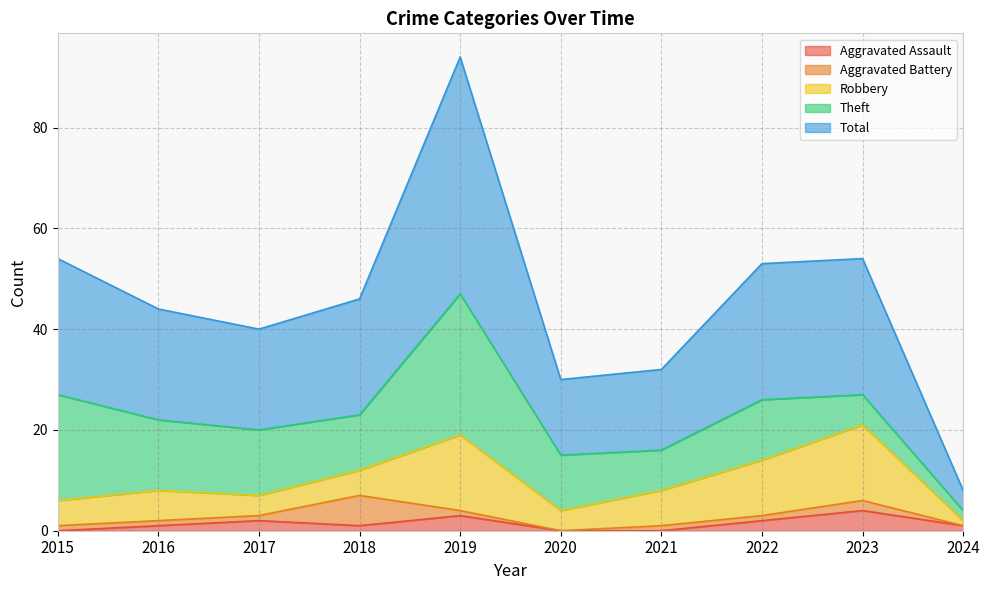

The Aggravated Assault series shows -2 at 2021. True or false?

False